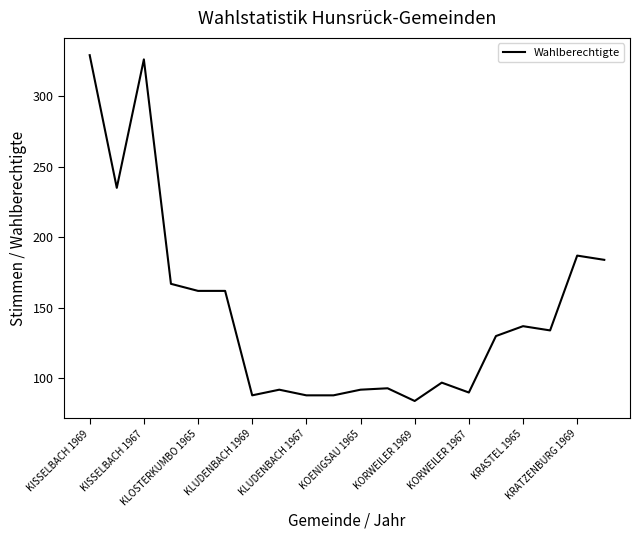

How many lines are shown in the chart?

1